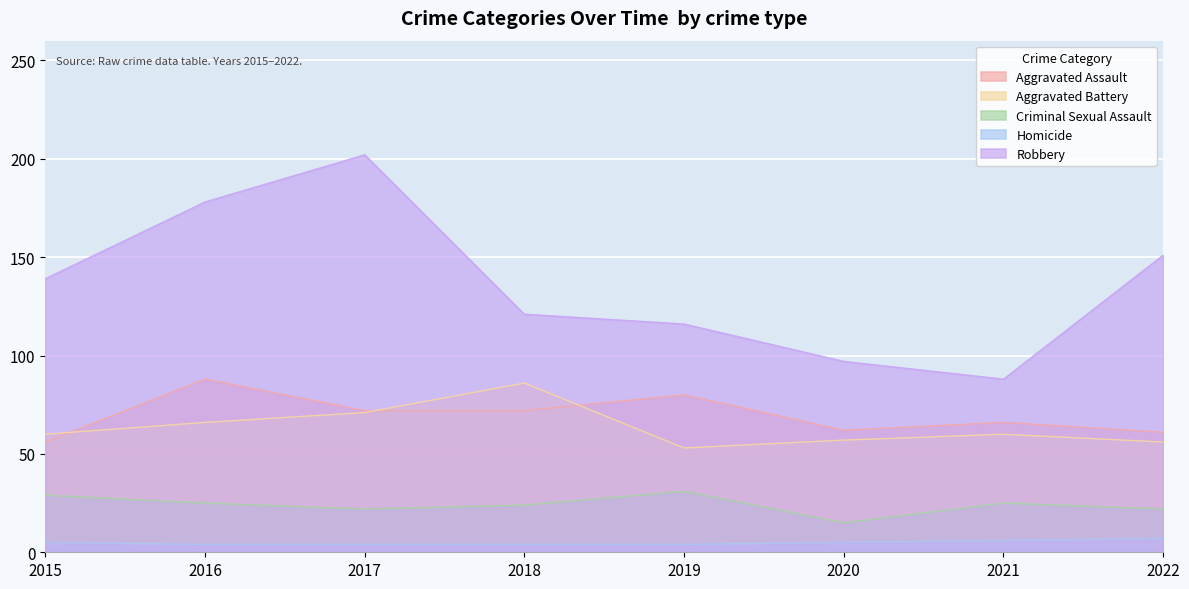

What is the value of the Criminal Sexual Assault point at the 7th from the left?

25